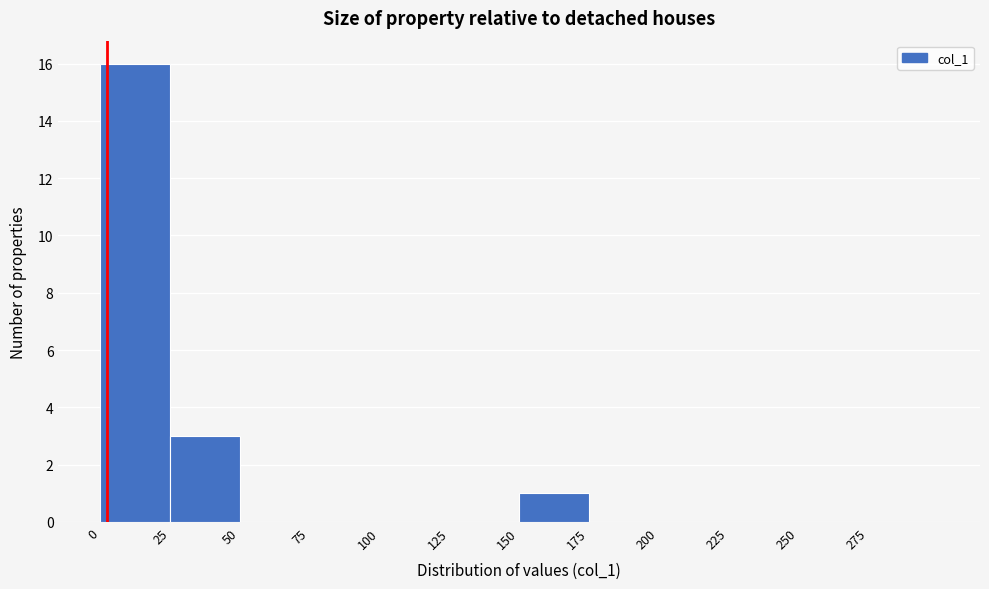

What is the height of the bar covering 0 to 25 on the x-axis? The values are not printed on the chart, so give them approximately, as read against the axis.

16